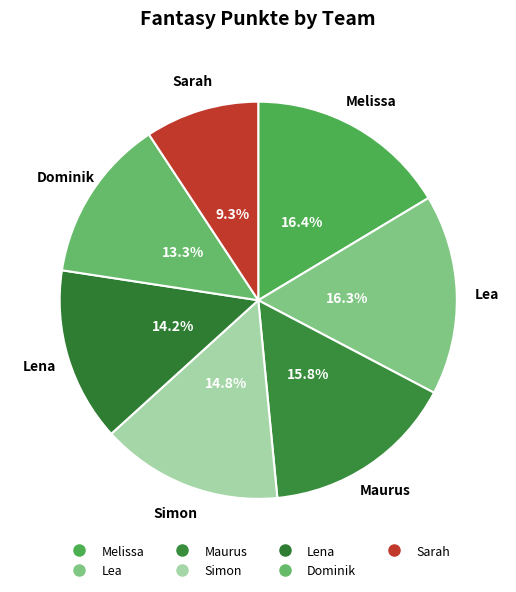

To the nearest percent, what portion does Simon represent?

15%